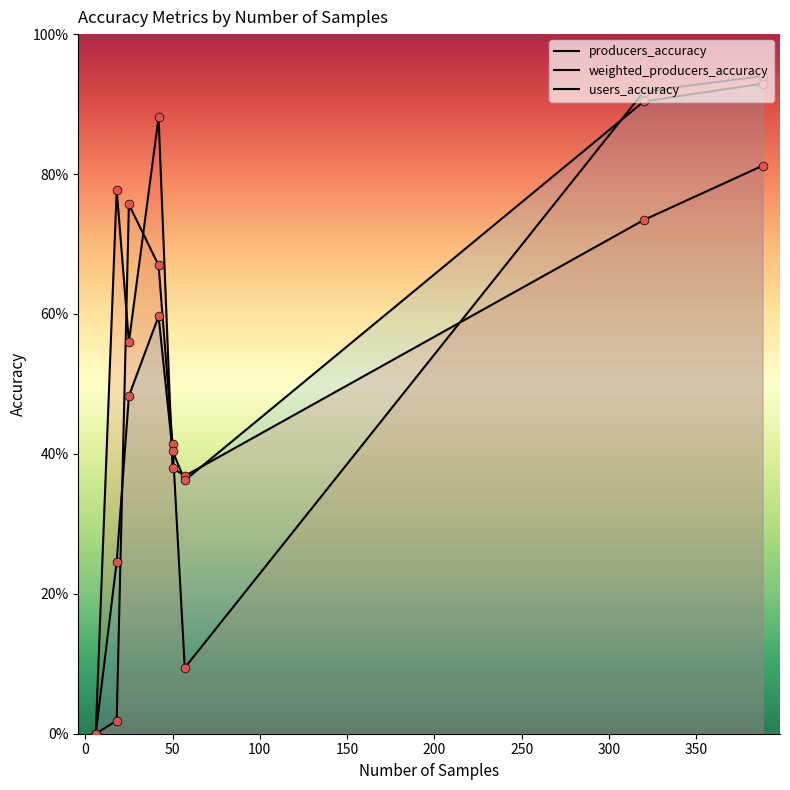

Which series contains the lowest Y value?

producers_accuracy